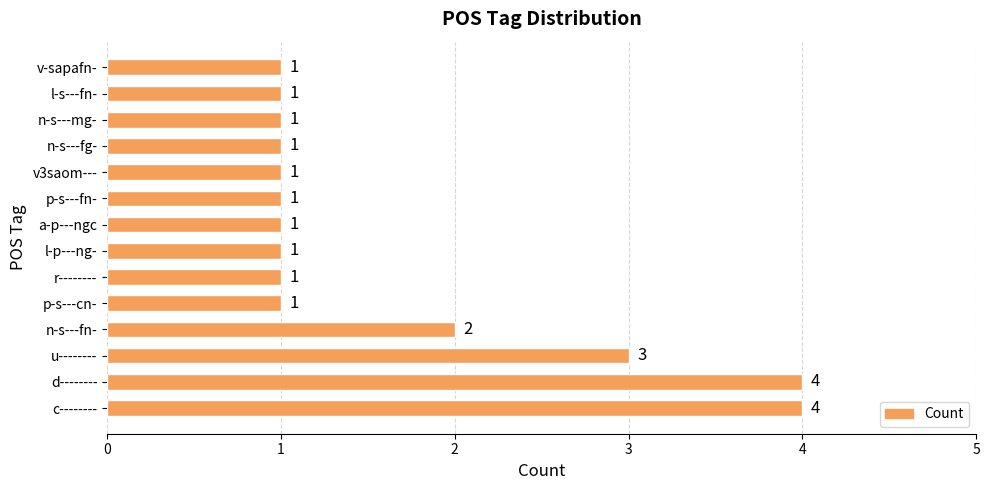

What is the maximum value shown in the chart?

4